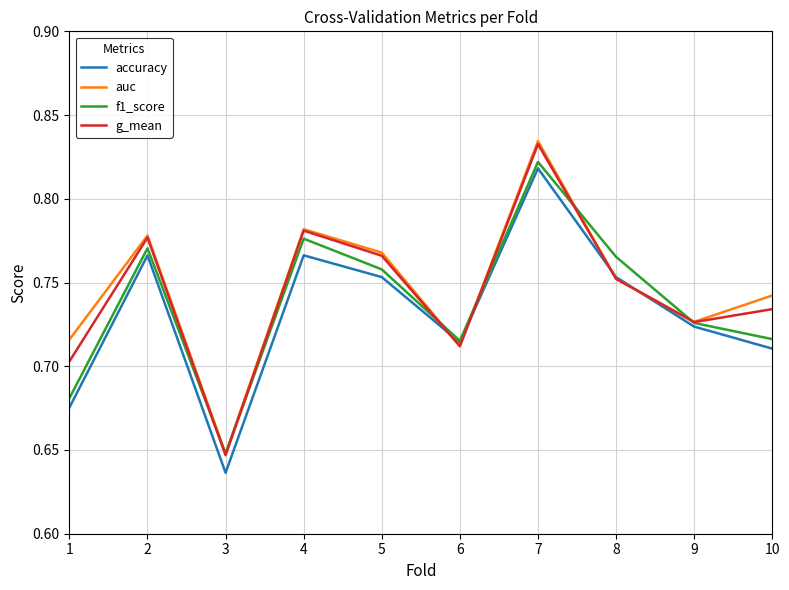

Does the chart display data point markers on the line(s)?

No